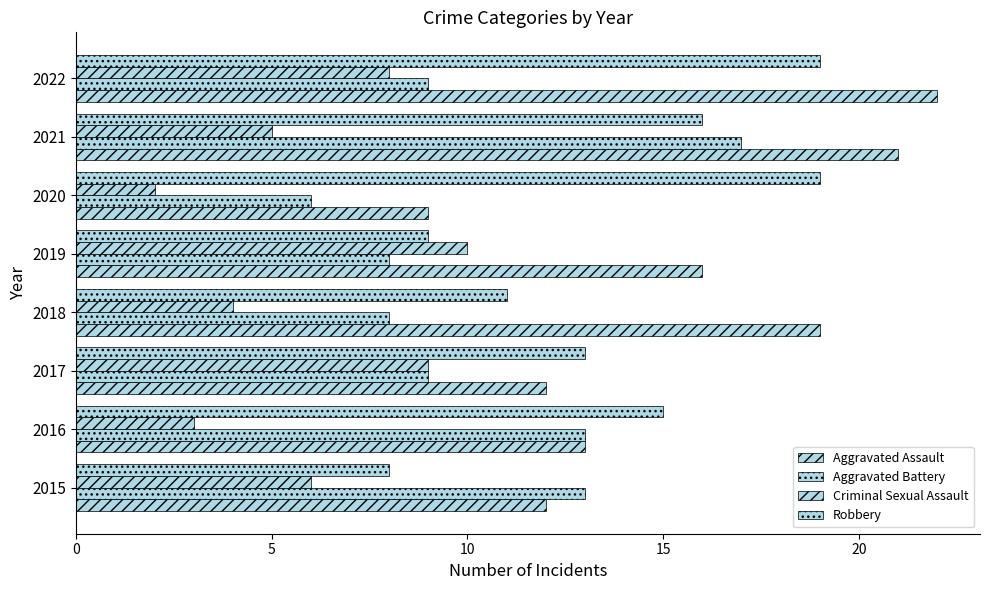

Count the number of data series in this chart.

4